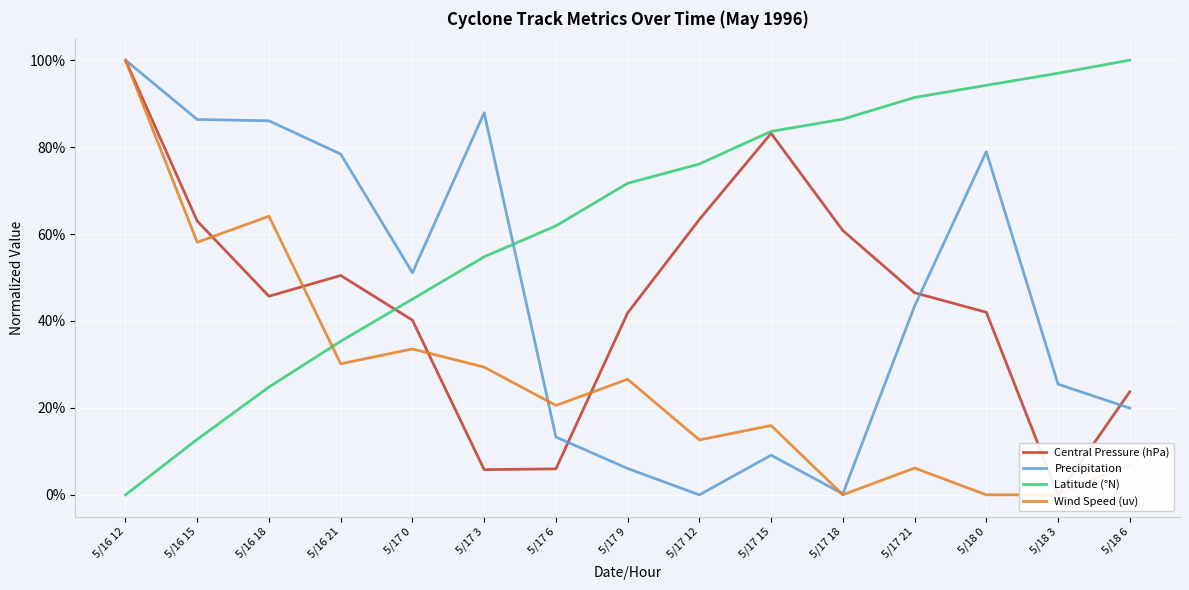

What is the difference between the Wind Speed (uv) values at 5/17 18 and 5/17 3?

0.3